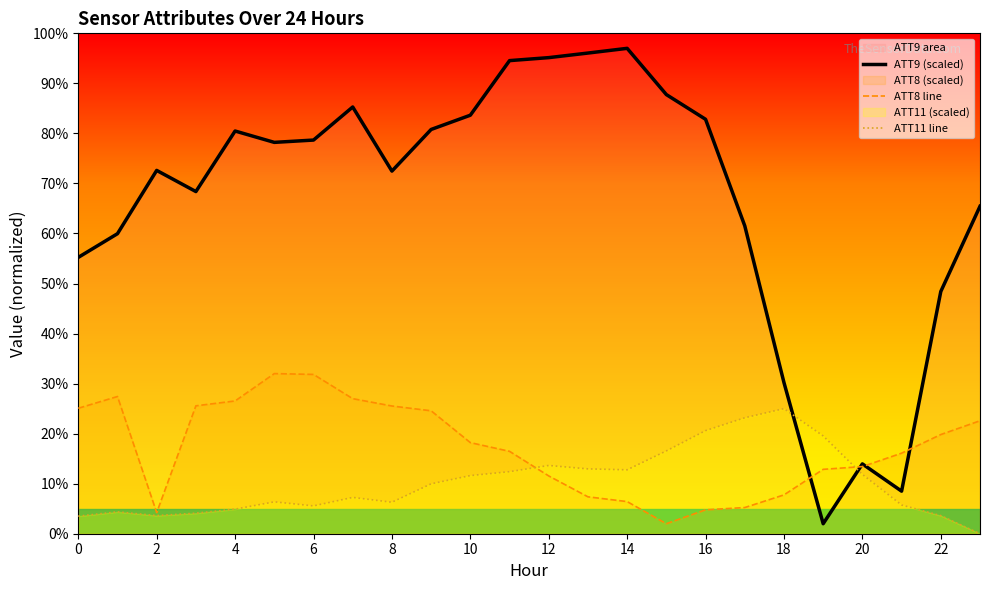

Which series changed the most between 4 and 20?

ATT9 (scaled)